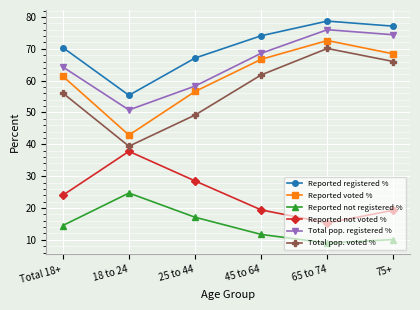

How many series are shown in this chart?

6